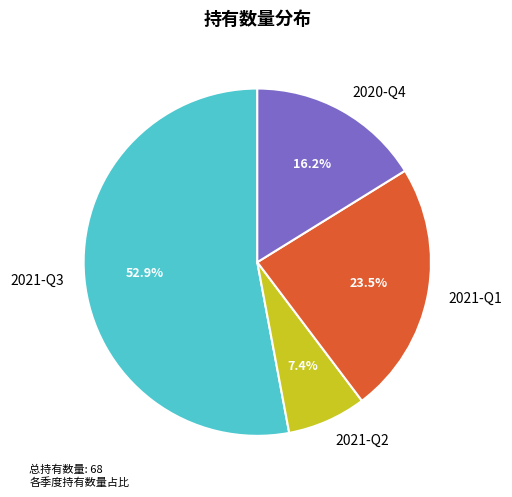

Is the sum of 2021-Q3 and 2021-Q2 greater than half?

Yes